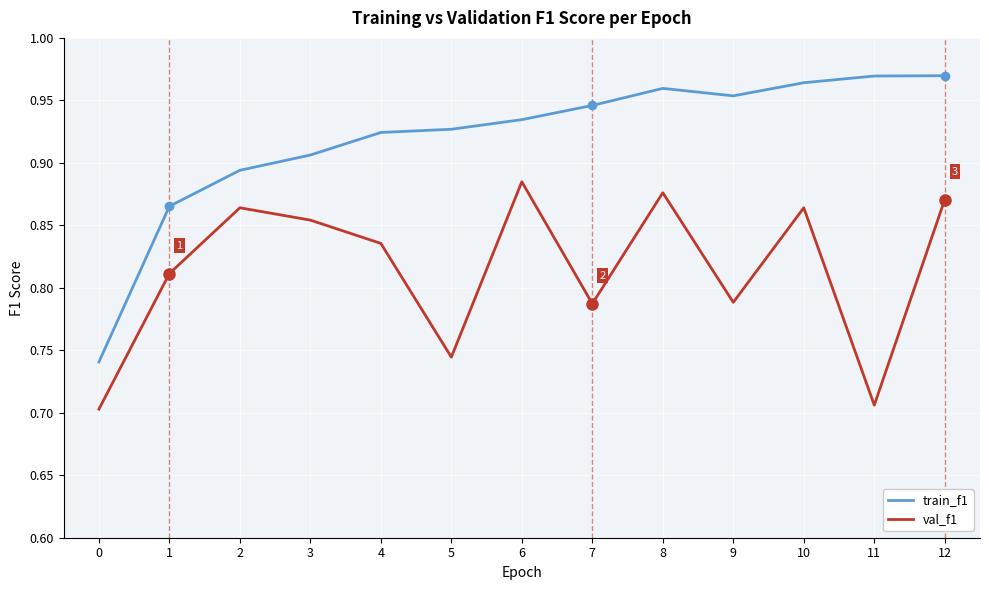

In val_f1, how many points are higher than both neighbors (excluding endpoints)?

4